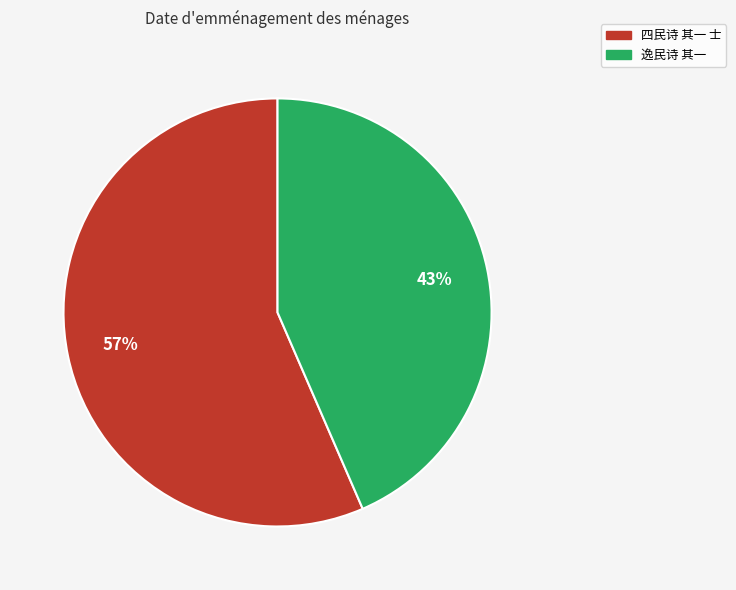

To the nearest percent, what is the average slice percentage?

50%